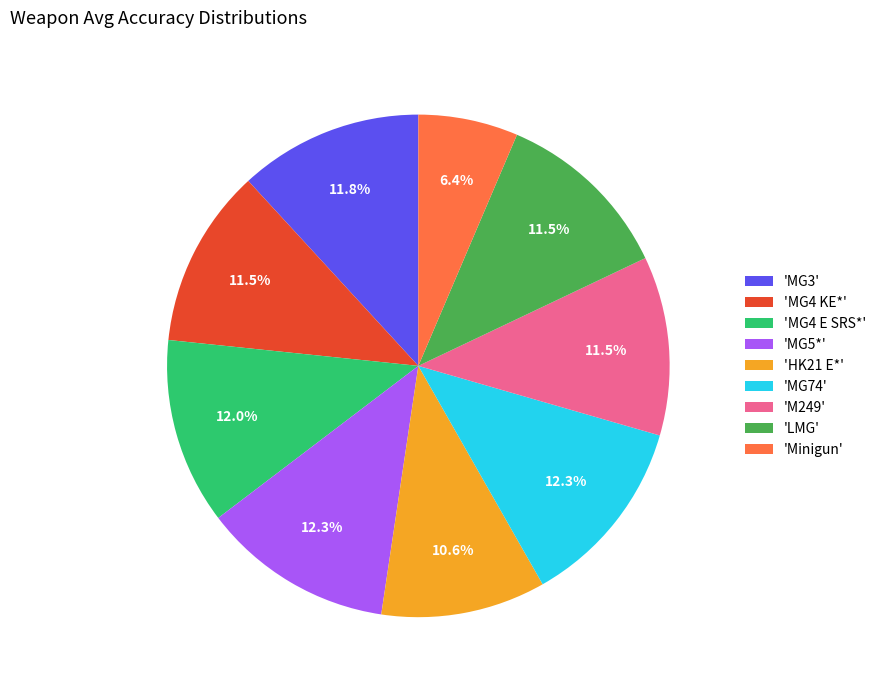

Combined, what portion of the pie is 'MG3' and 'HK21 E*'?

22.4%